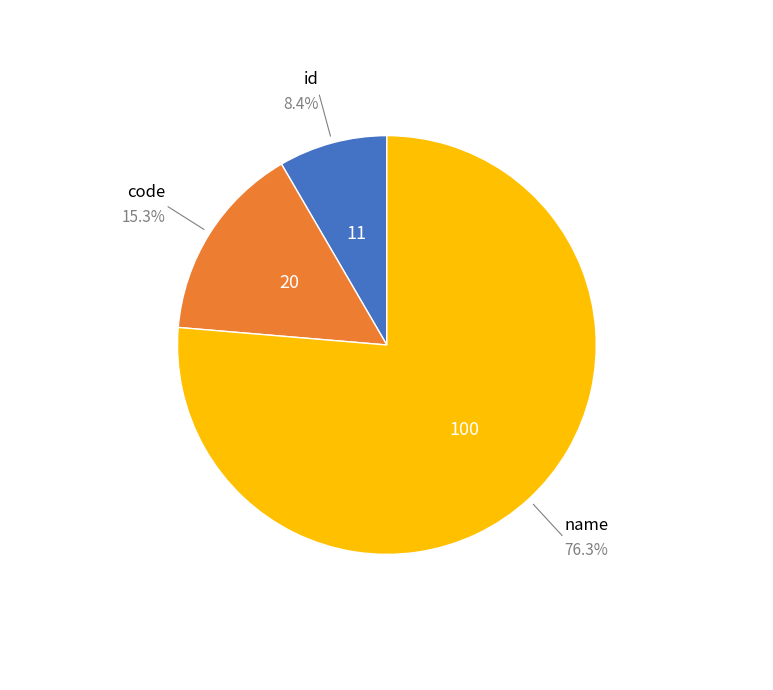

What percentage is the name slice, to the nearest percent?

76%